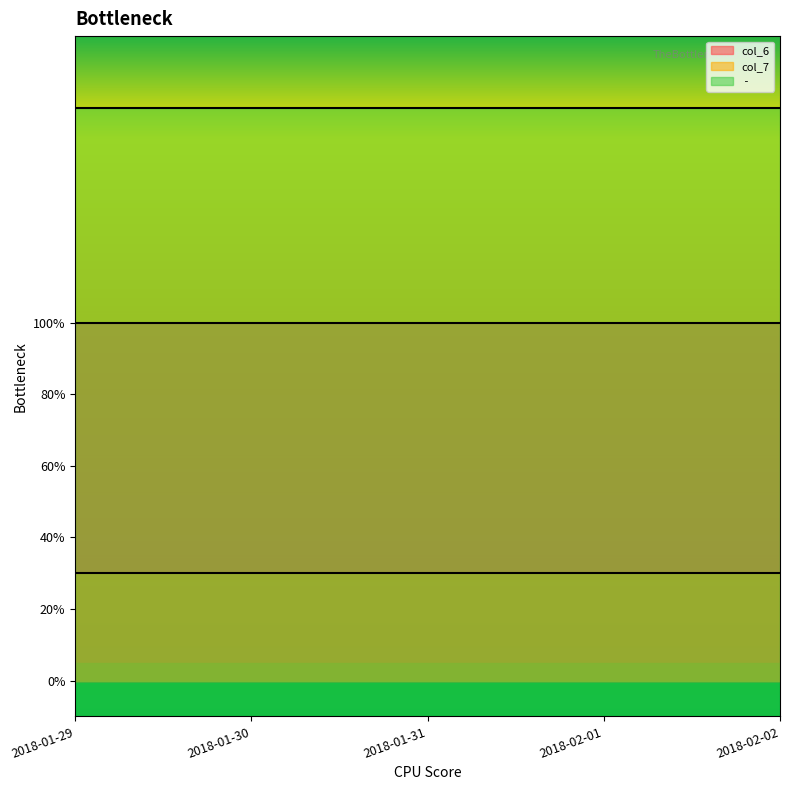

Which series has the largest range (max minus min)?

col_6